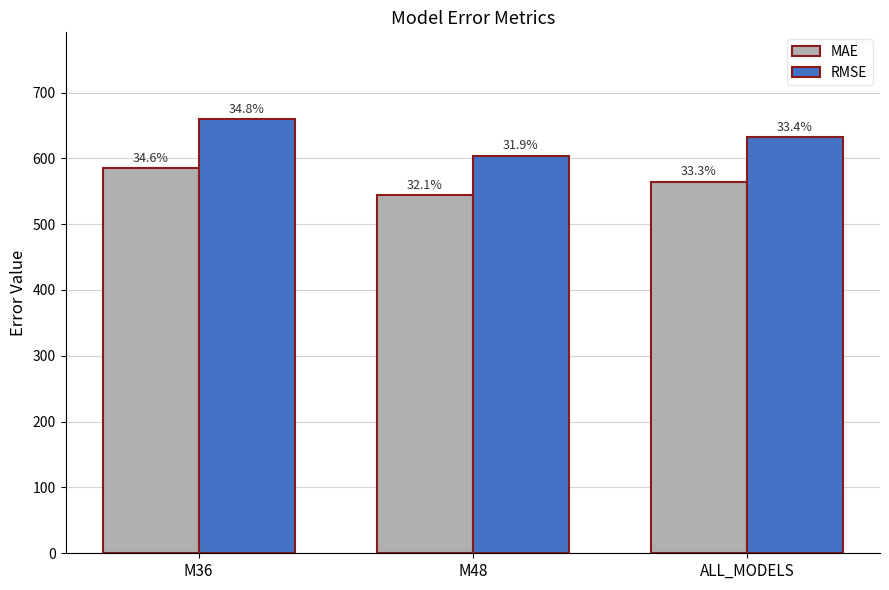

How many bars are there in total?

6